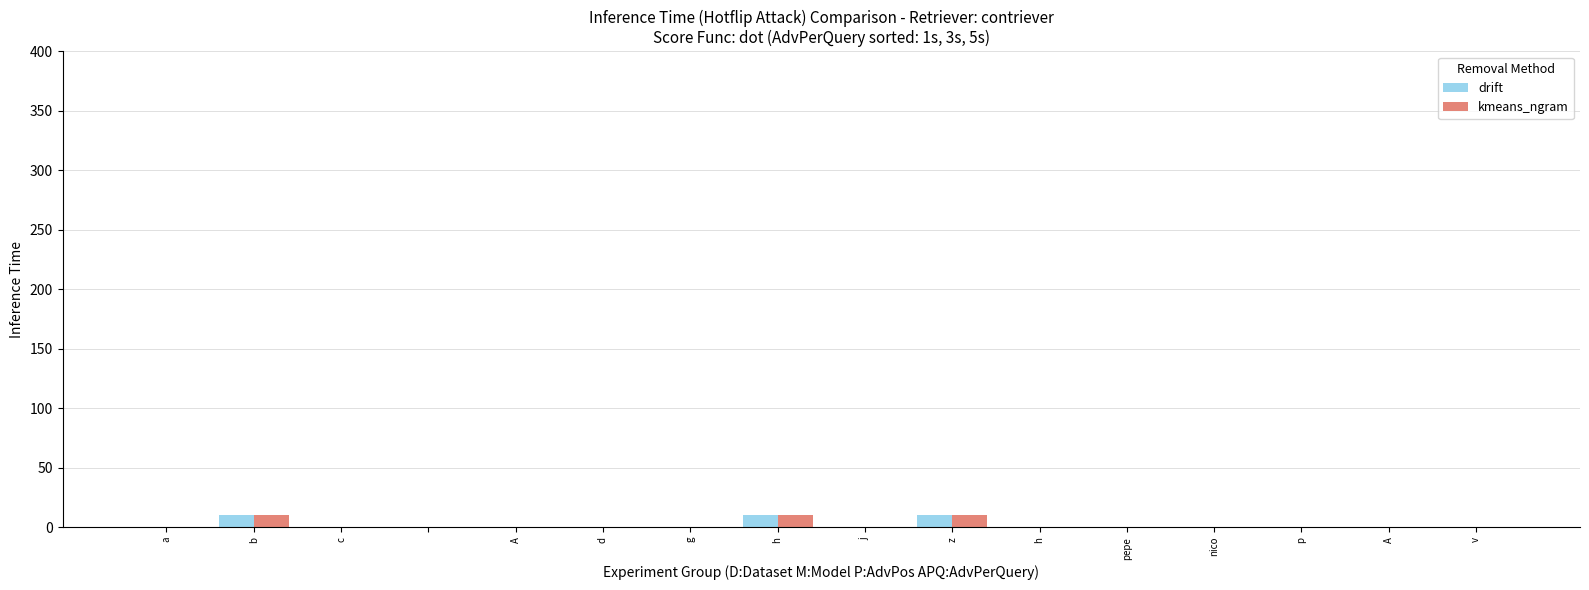

What is the sum of all drift values?

30